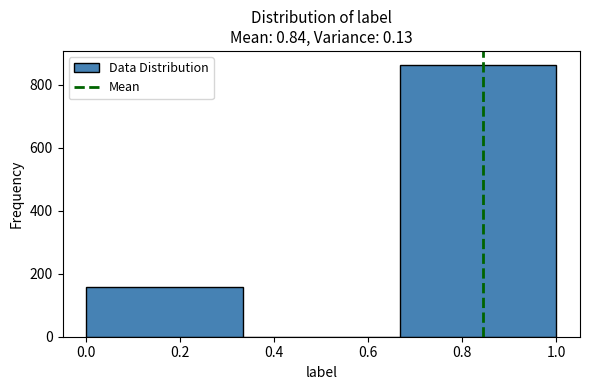

Reading left to right, list every bar in this chart as the range it spans on the x-axis followed by its height. Neither the bar edges nor the heights are printed on the chart, so give them approximately, as read against the axes.

0.00 to 0.34: 160
0.34 to 0.66: 0
0.66 to 1.00: 860